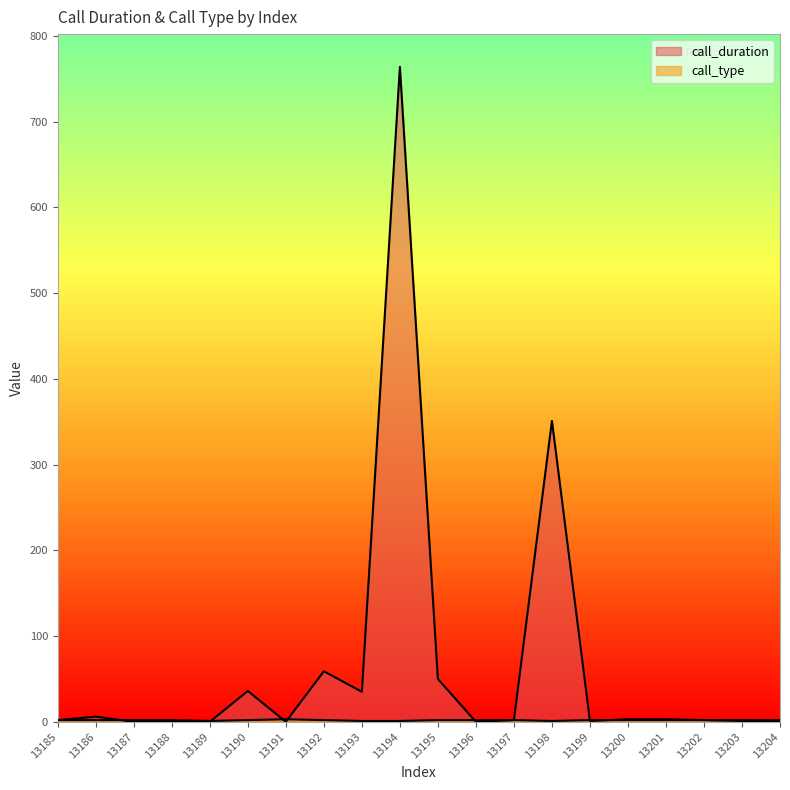

Between 13191 and 13194, which is larger?

13194